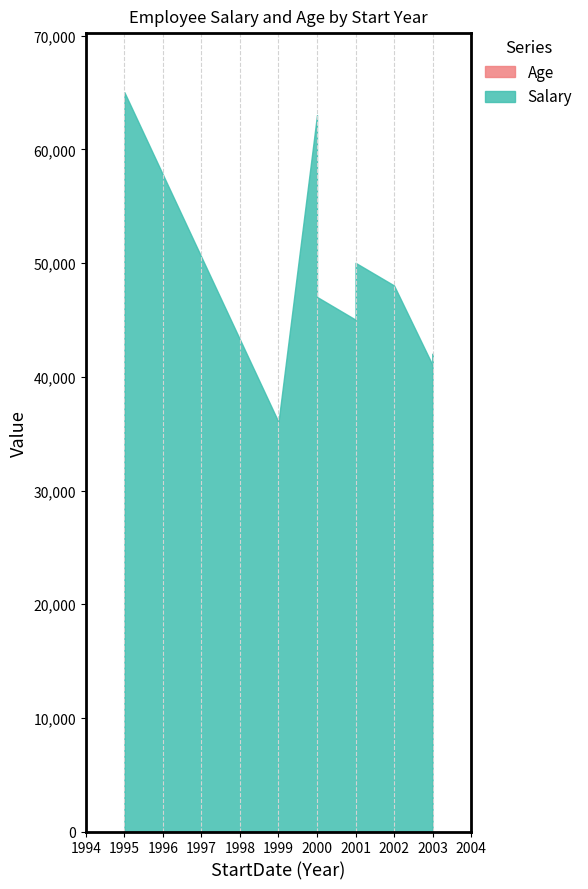

Which has a higher value, 1995 or 2001?

1995